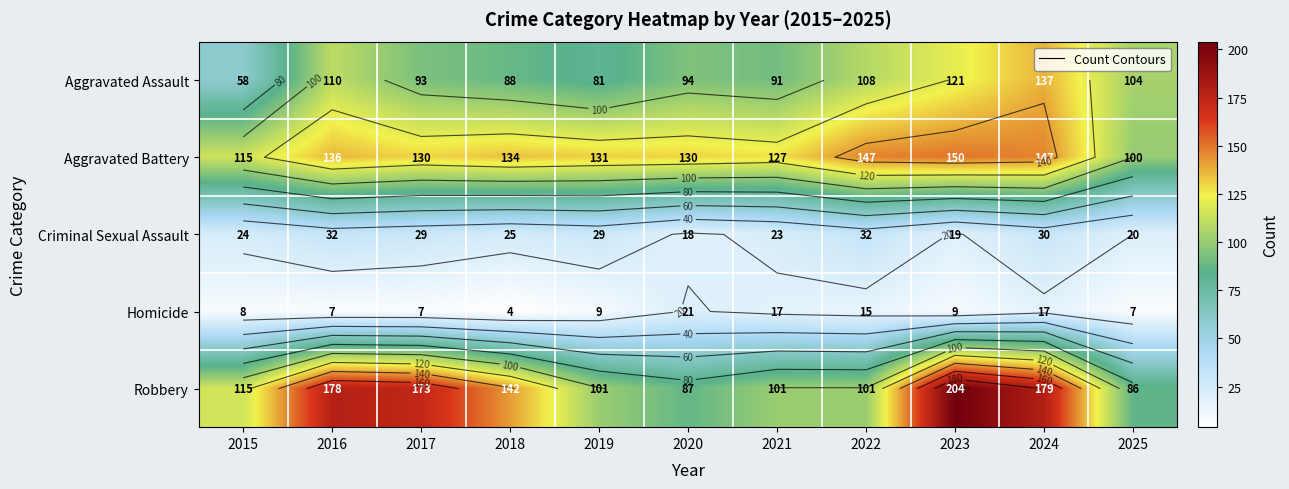

What is the minimum value shown in the chart?

4